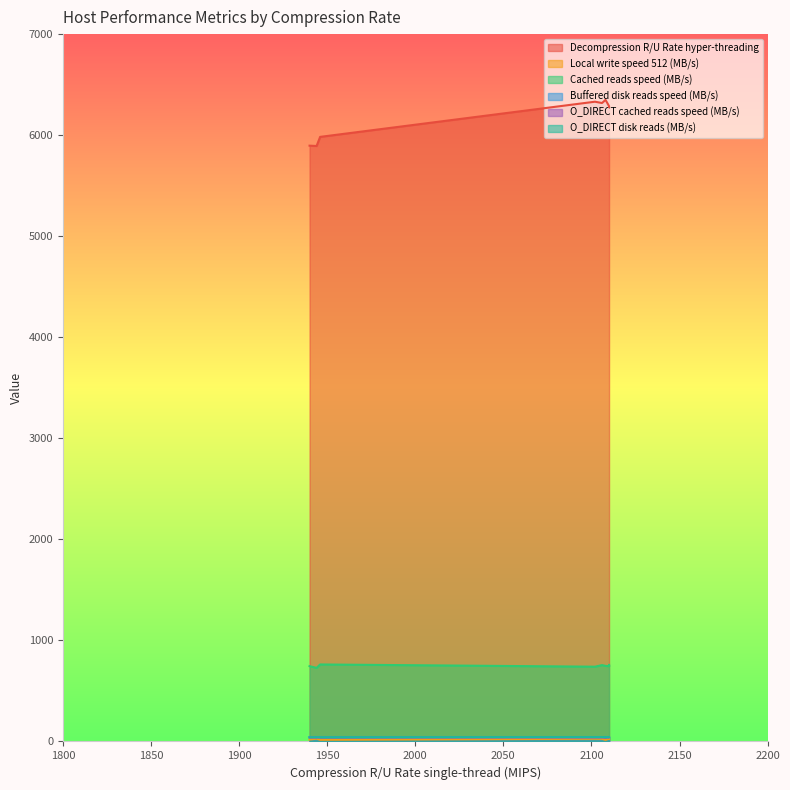

Which series has the largest total across all categories?

Decompression R/U Rate hyper-threading